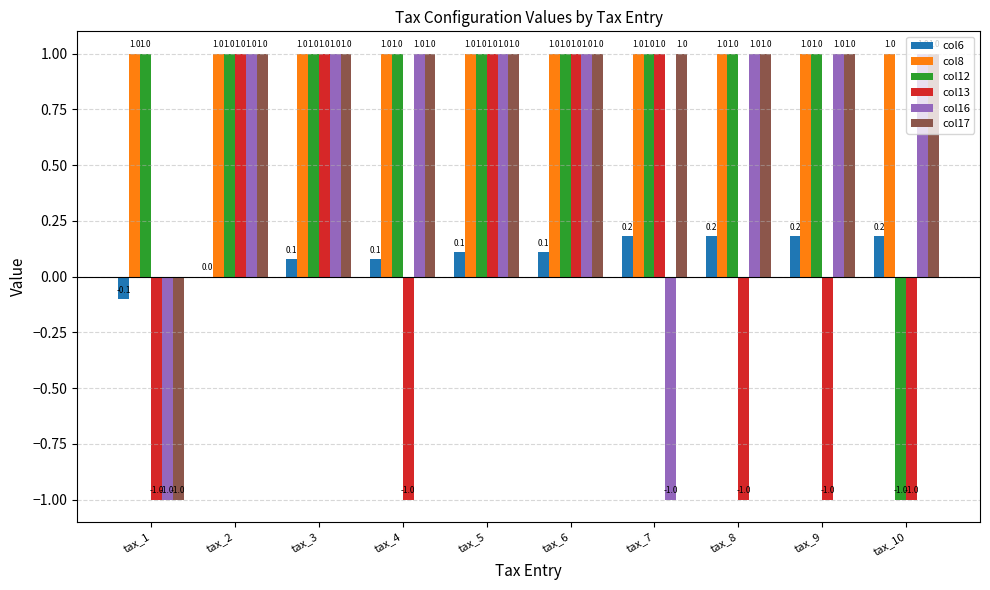

True or false: col17 has a value of 1.4 at tax_4.

False